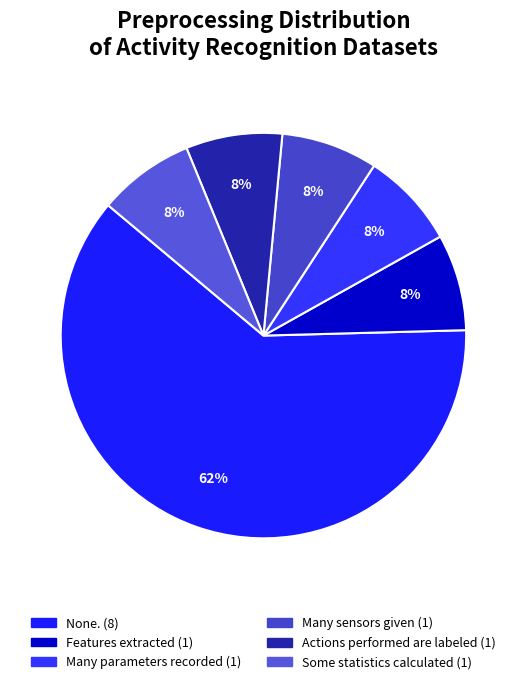

Rank the categories by value from highest to lowest.

None., Features extracted, Many parameters recorded, Many sensors given, Actions performed are labeled, Some statistics calculated